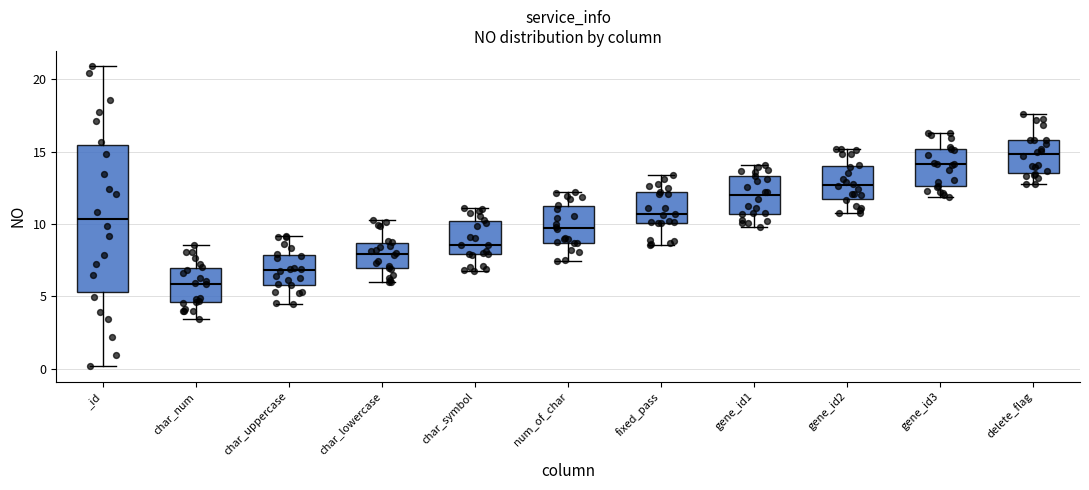

Which box has the highest median line?

delete_flag